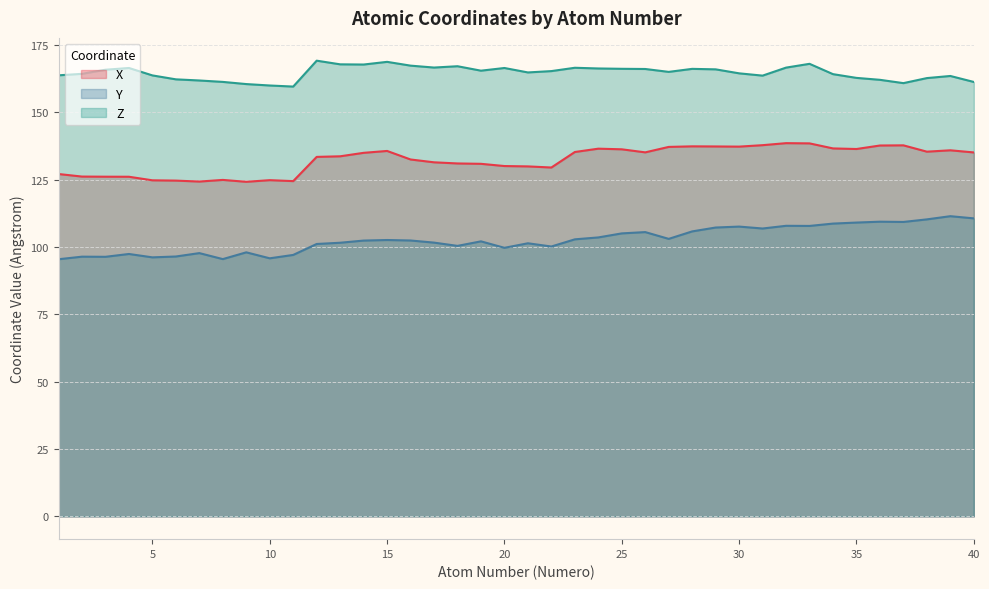

How many values in the Y series exceed 102?

22